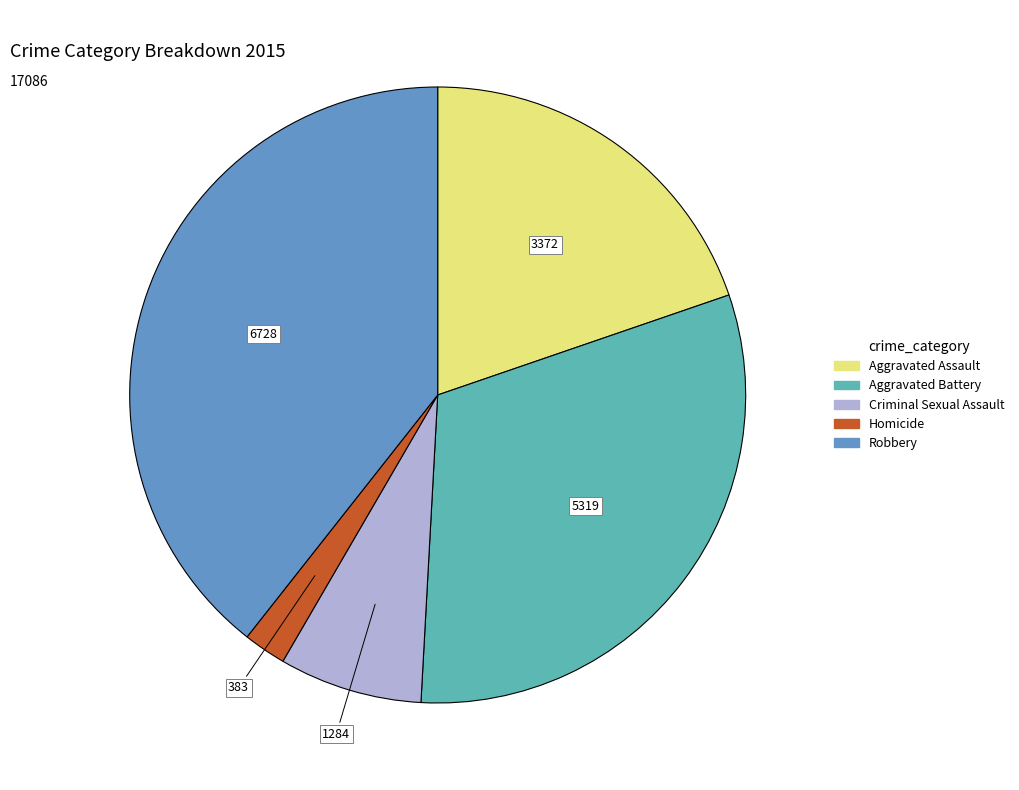

Which slice is the largest?

Robbery